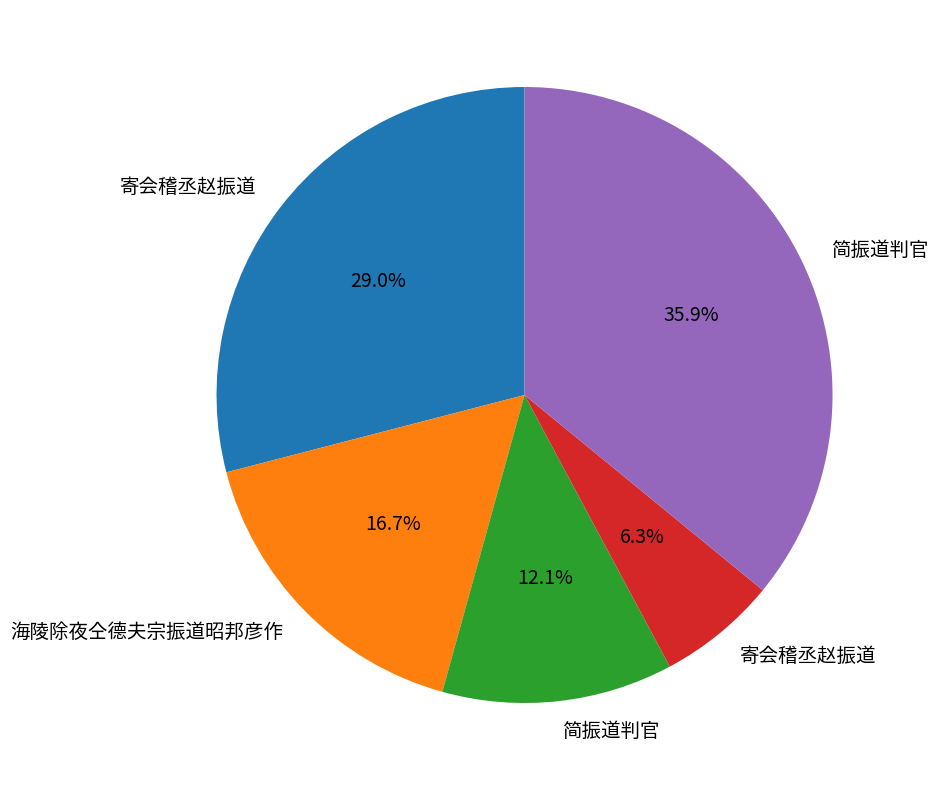

Does any single category account for the majority?

No